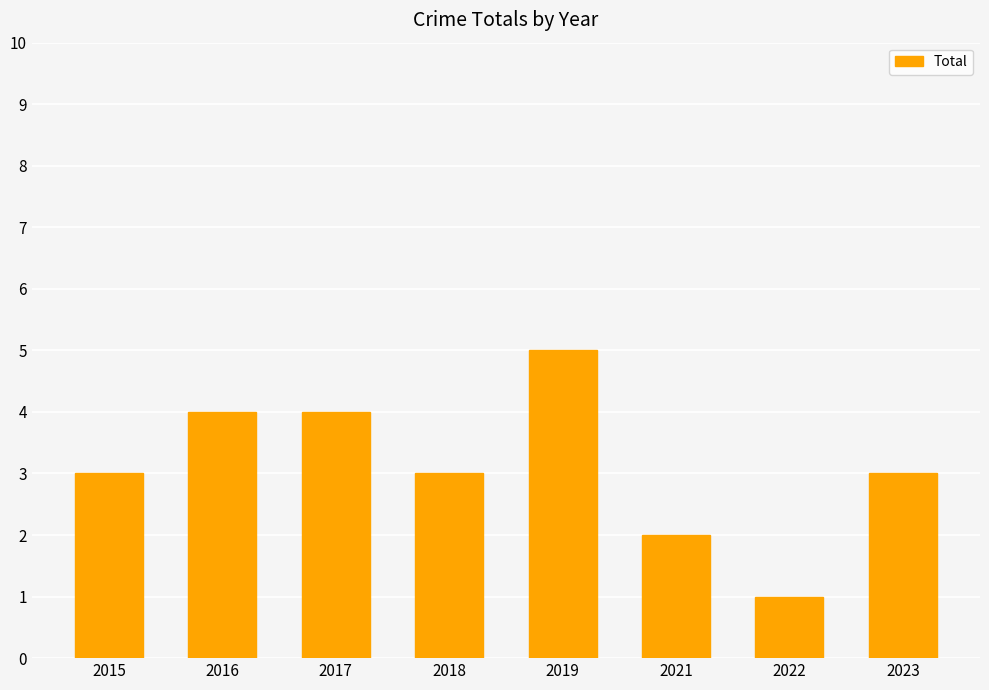

The value at 2021 is 2. True or false?

True